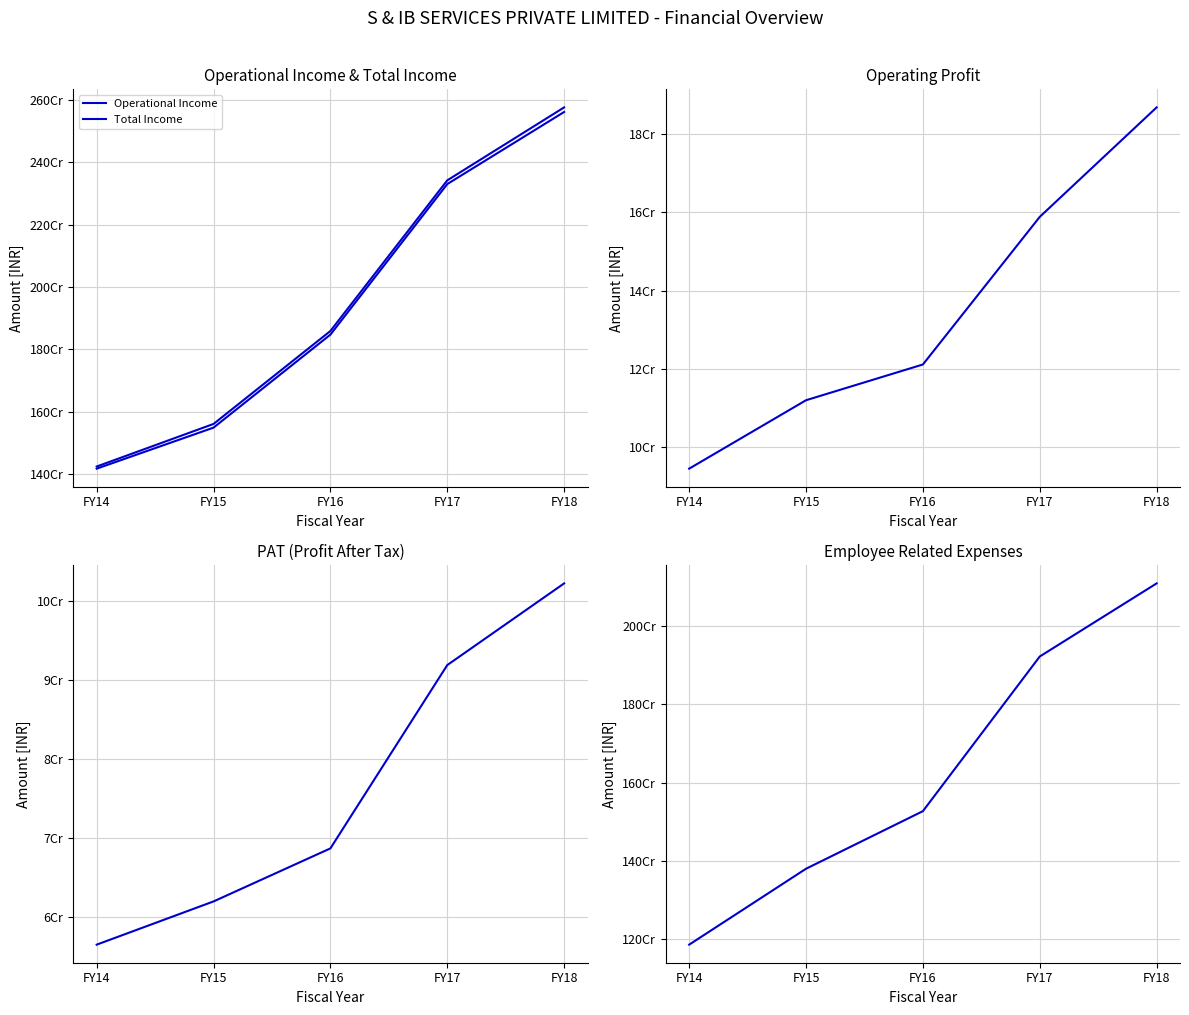

At which category is the sum across all series the highest?

FY18